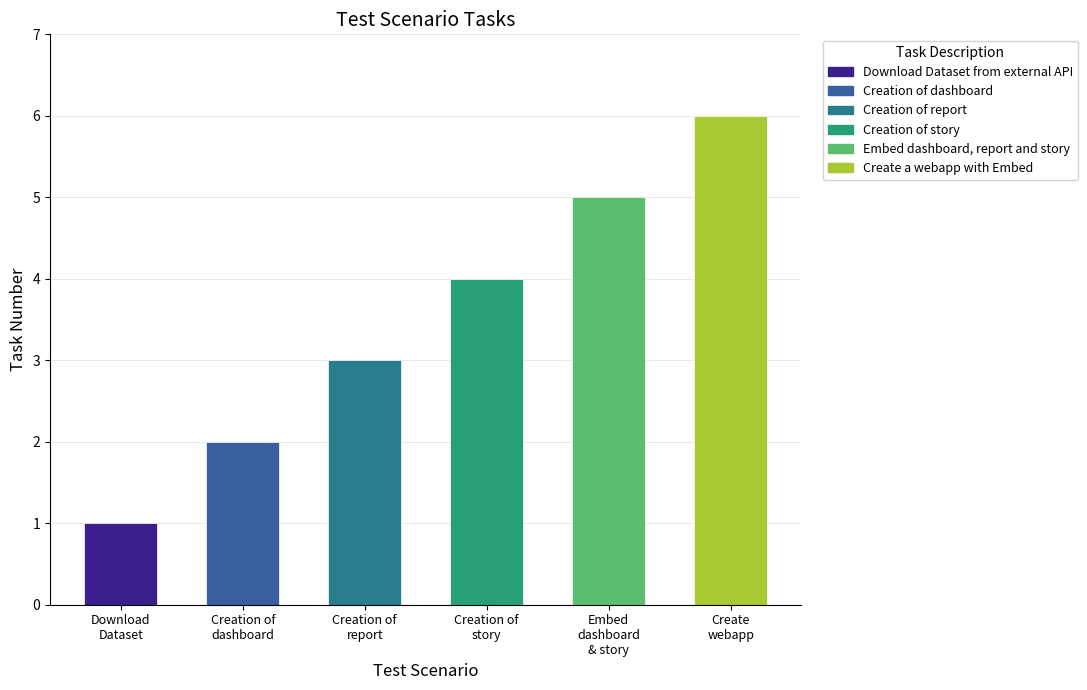

What is the change in value from Embed dashboard, report and story in .html to Create a webapp with Embed dashboard?

+1